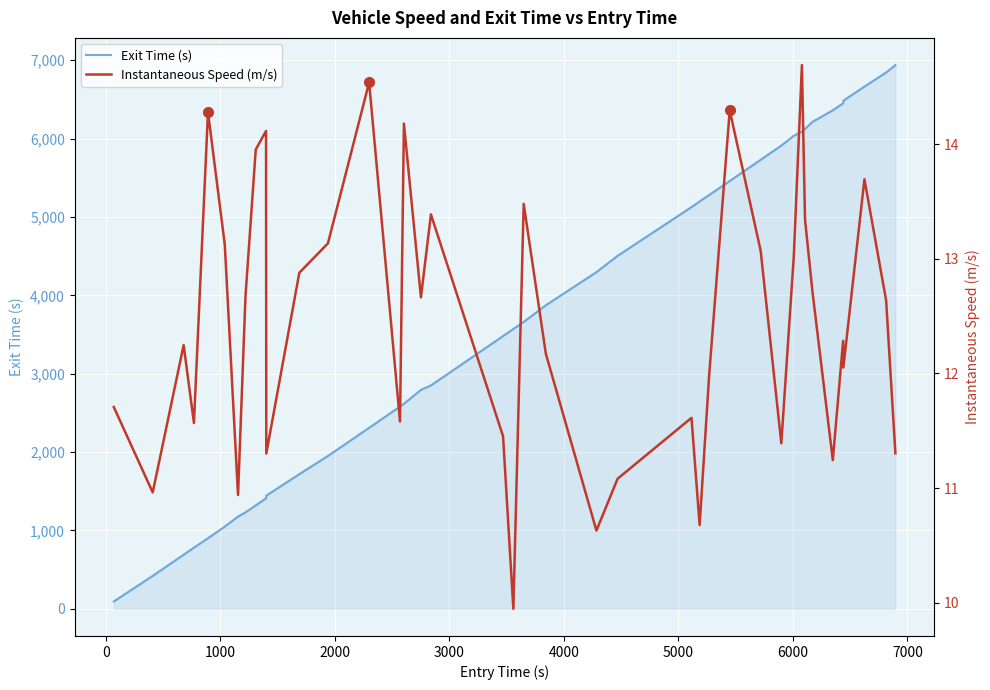

What is the highest value of the Exit Time (s) series?

6938.0